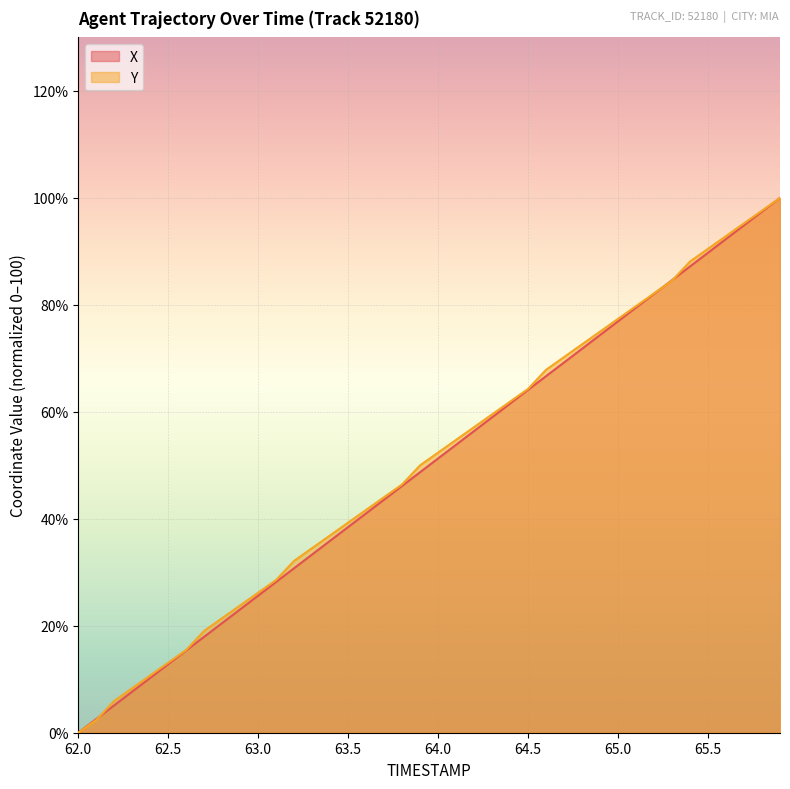

Between 62.1 and 64.7, which series saw the biggest shift?

Y